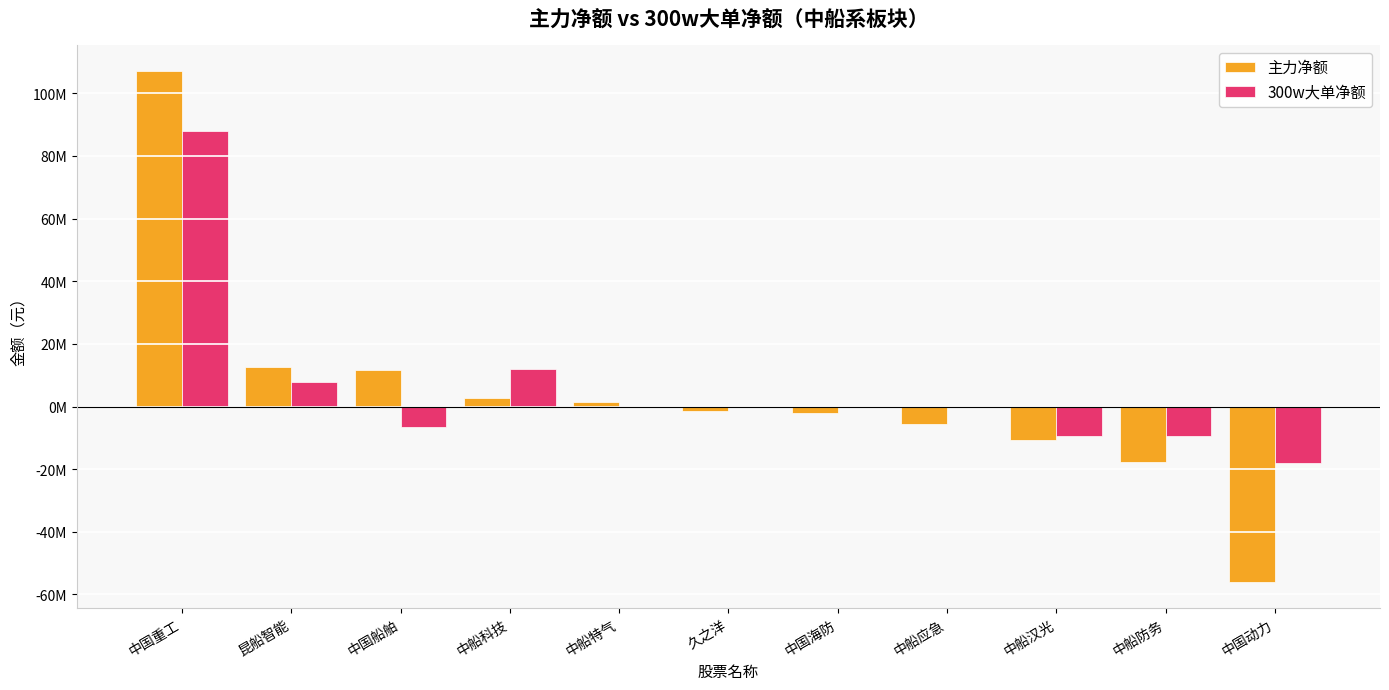

Does the chart contain stacked bars?

No